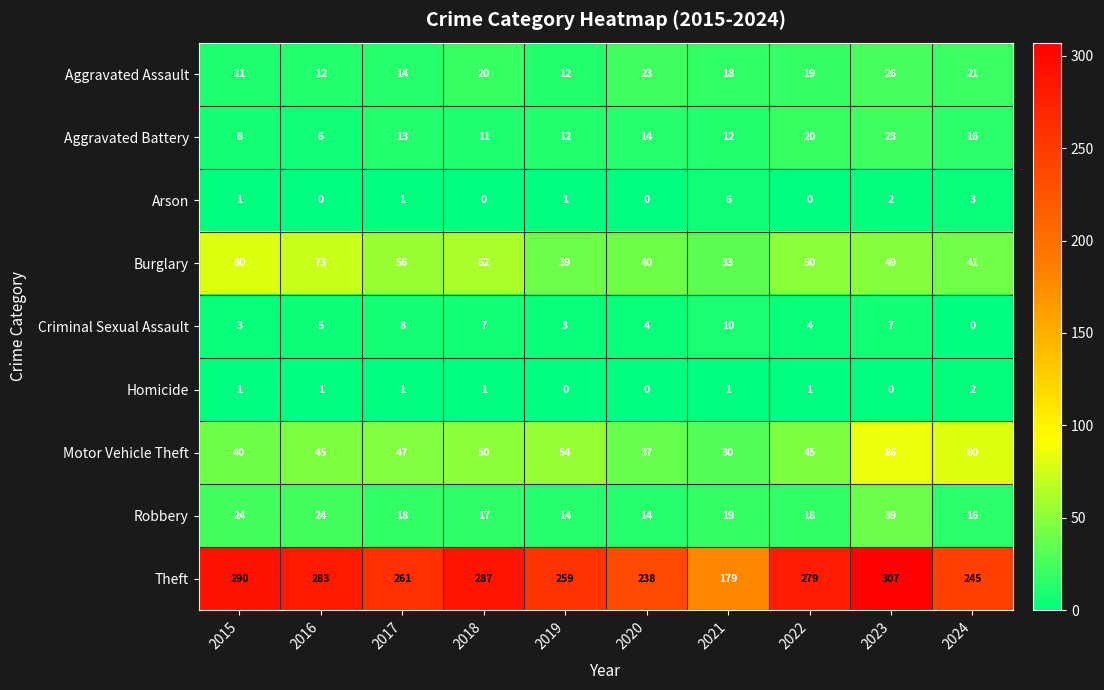

Count the Criminal Sexual Assault values in the range 3 to 7.

7